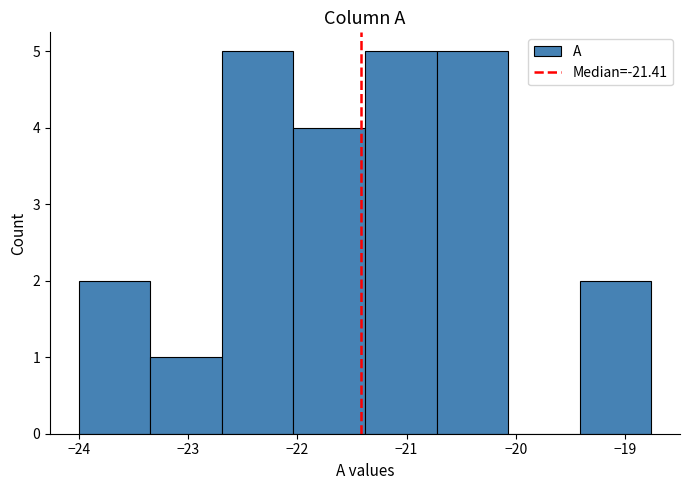

What is the height of the bar covering -21.4 to -20.7 on the x-axis? Neither the bar edges nor the heights are printed on the chart, so give them approximately, as read against the axes.

5